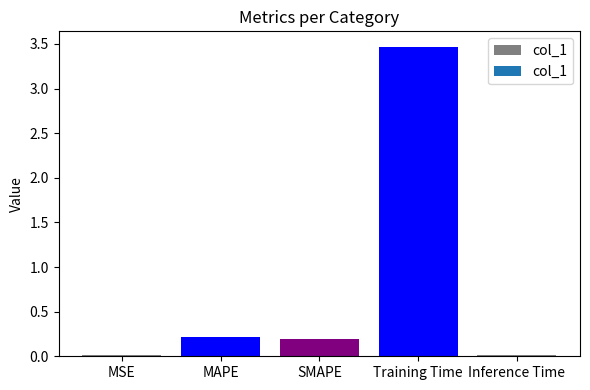

The chart shows a value of 0.0 at Inference Time. True or false?

True